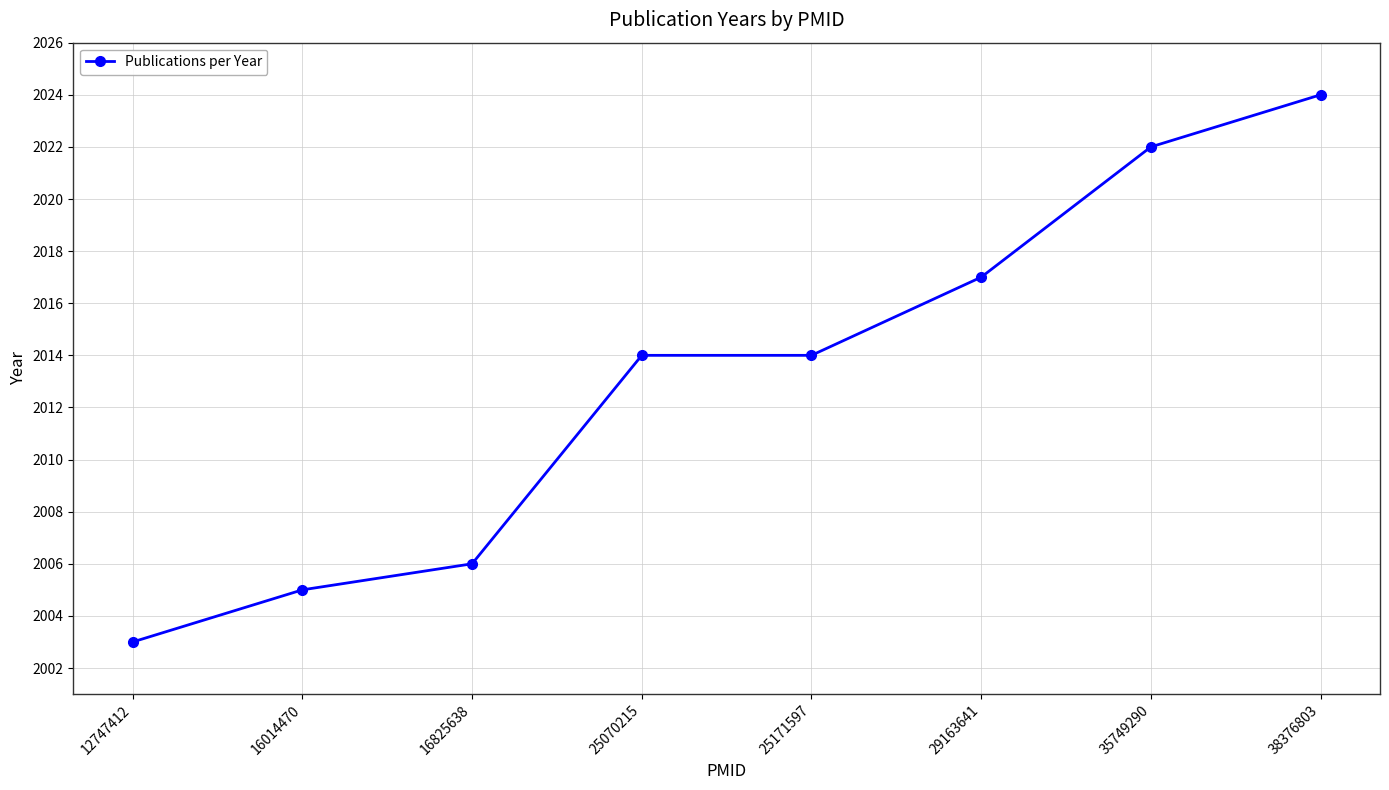

Is it true that the value at 35749290 is 2022?

True